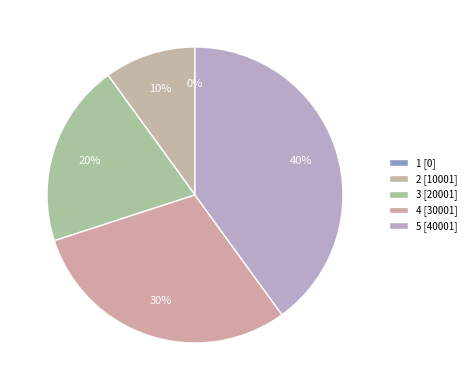

The 5 slice represents 29% of the pie. True or false?

False